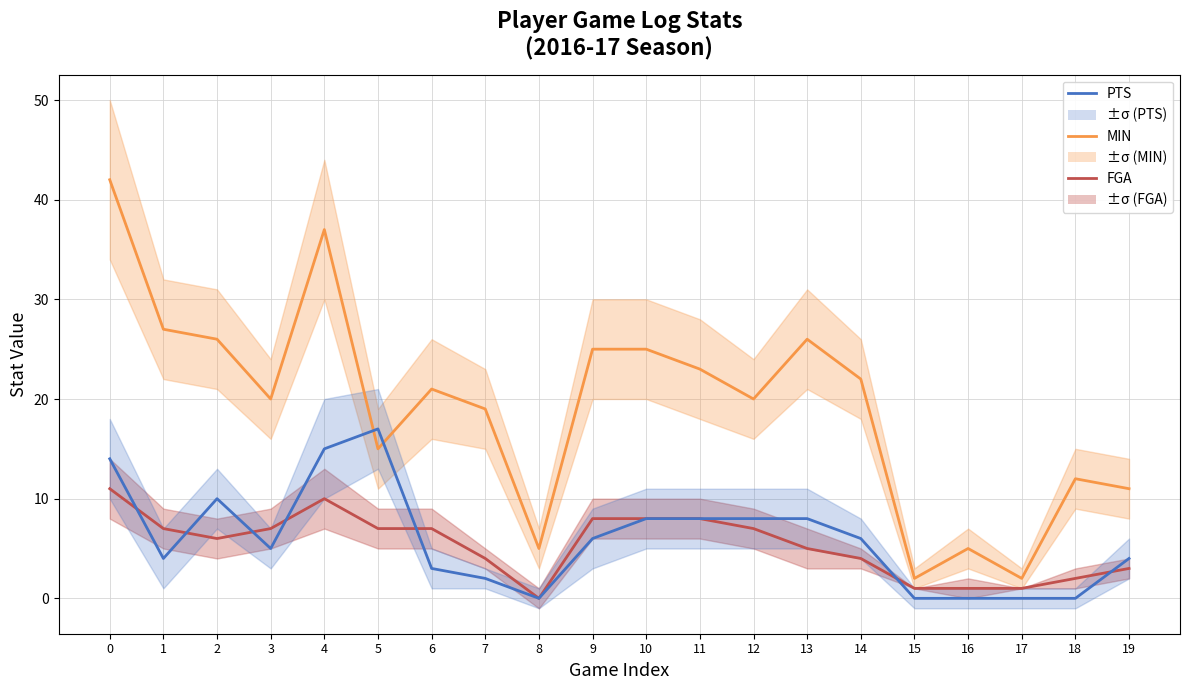

Reading right to left, what are all the values shown in this chart?

FGA: 3	2	1	1	1	4	5	7	8	8	8	0	4	7	7	10	7	6	7	11
MIN: 11	12	2	5	2	22	26	20	23	25	25	5	19	21	15	37	20	26	27	42
PTS: 4	0	0	0	0	6	8	8	8	8	6	0	2	3	17	15	5	10	4	14